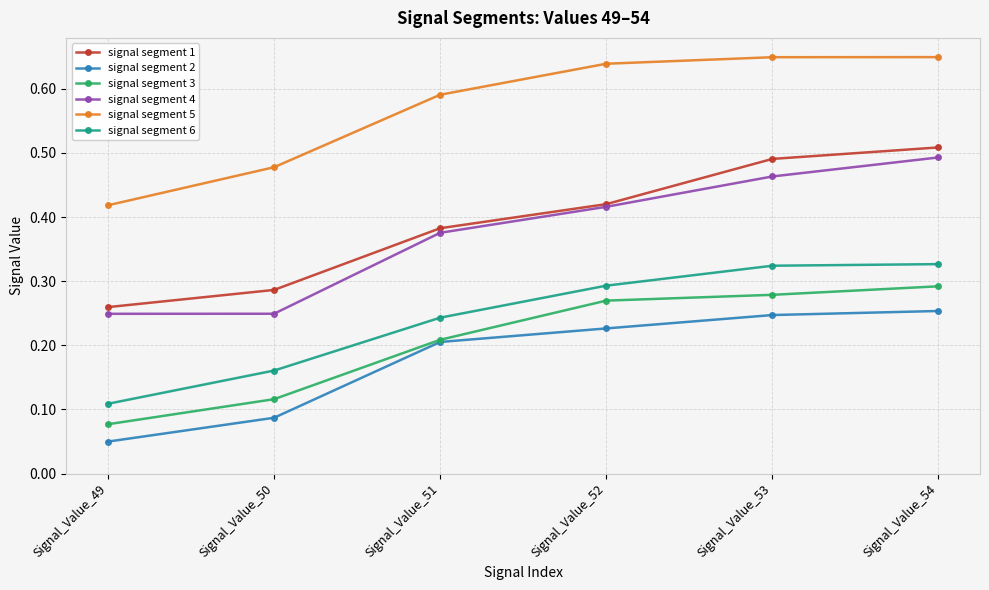

Between Signal_Value_52 and Signal_Value_54, which series saw the biggest shift?

signal segment 1